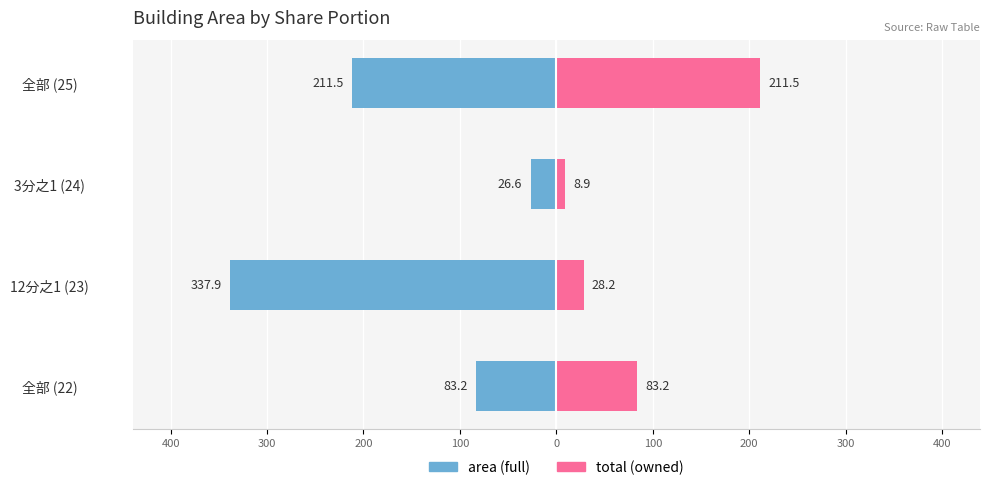

What are all the series names shown in the legend?

area, total